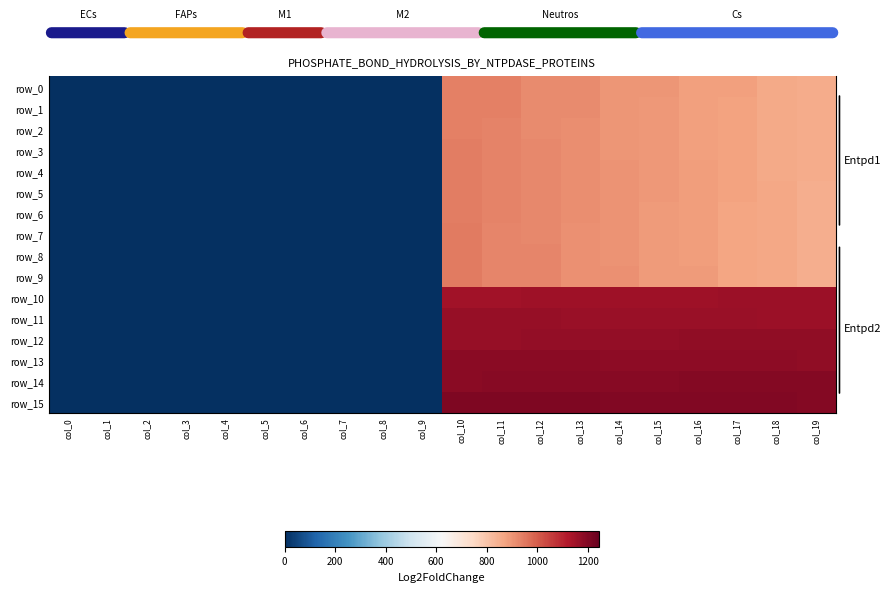

Which series has the largest range (max minus min)?

row_15